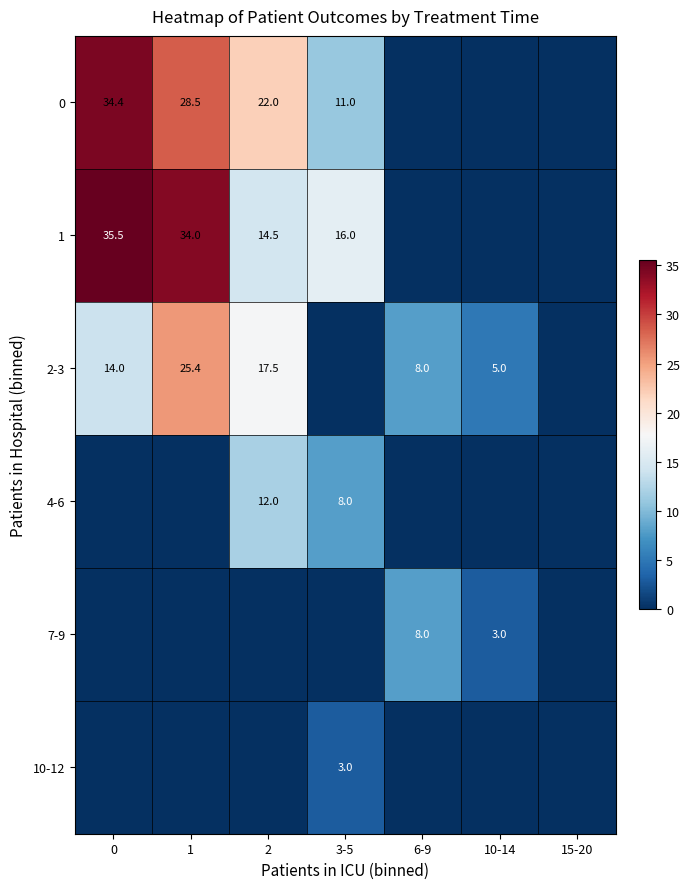

What is the sum of the 0 values at 2 and 1?

50.5